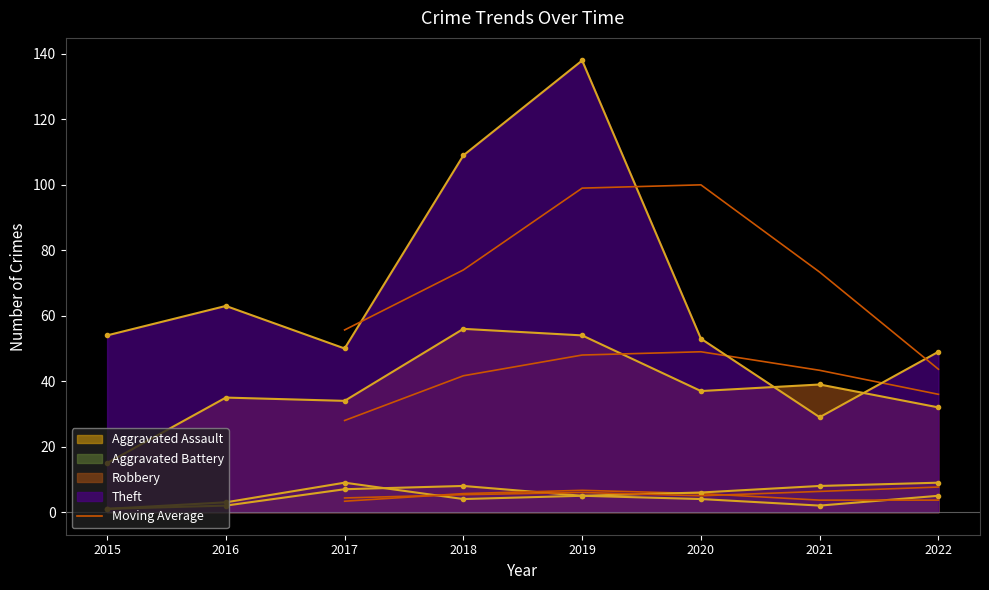

List the series in order of their peak value, highest first.

Theft, Robbery, Aggravated Battery, Aggravated Assault